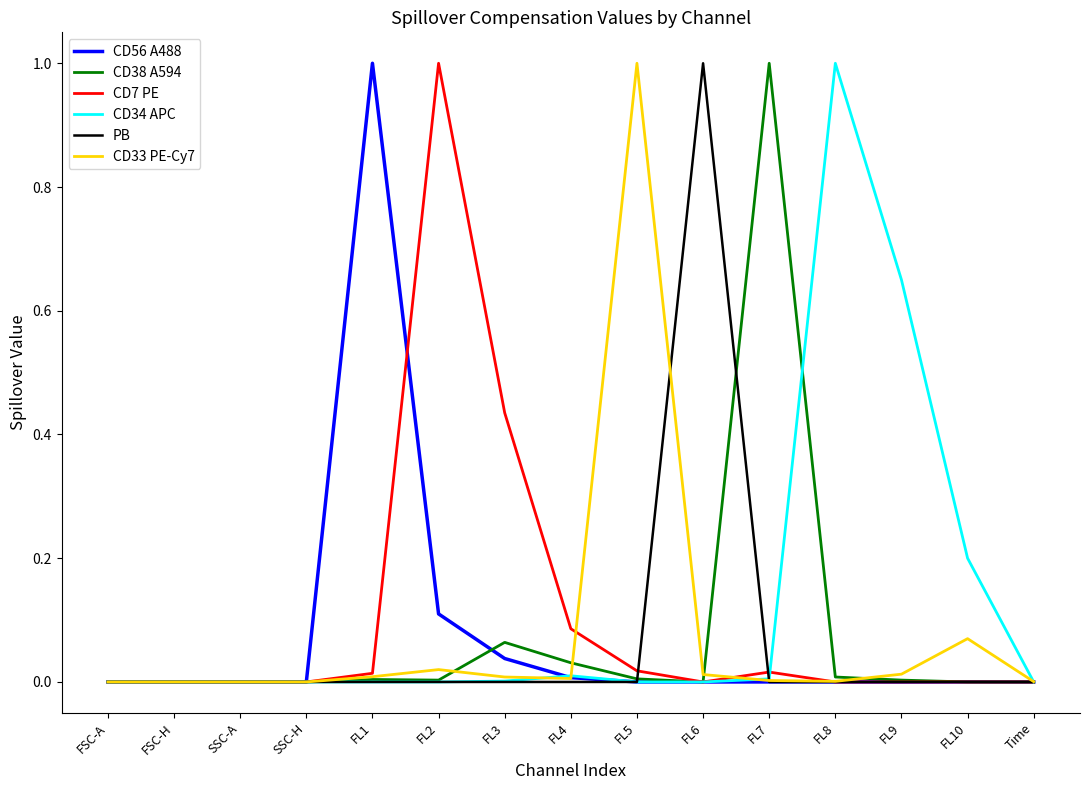

The CD56 A488 series shows -0.4 at FSC-H. True or false?

False